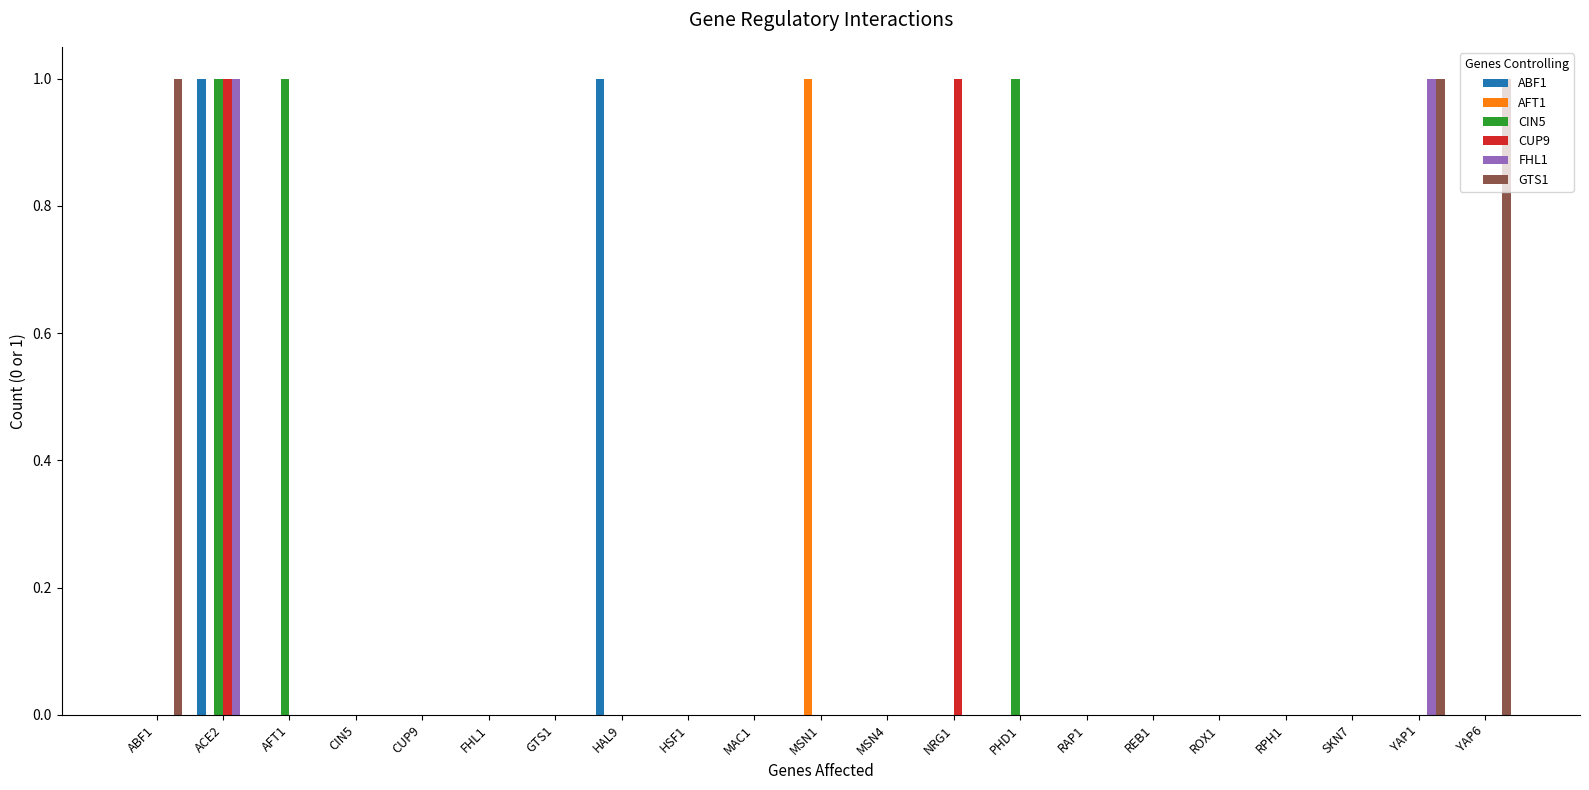

Which series changed the most between FHL1 and NRG1?

CUP9